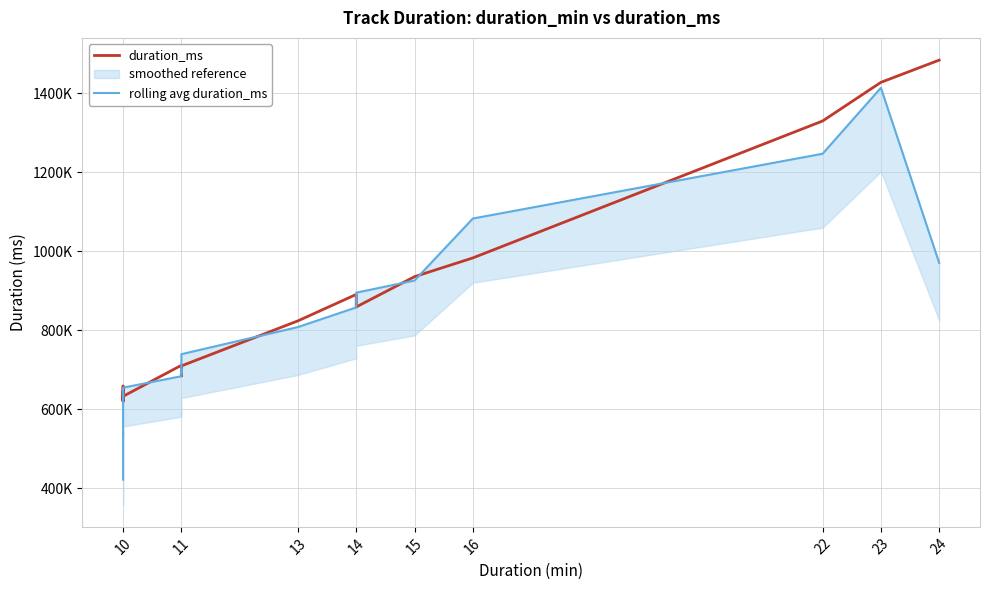

List the series in order of their peak value, highest first.

duration_ms, rolling avg duration_ms